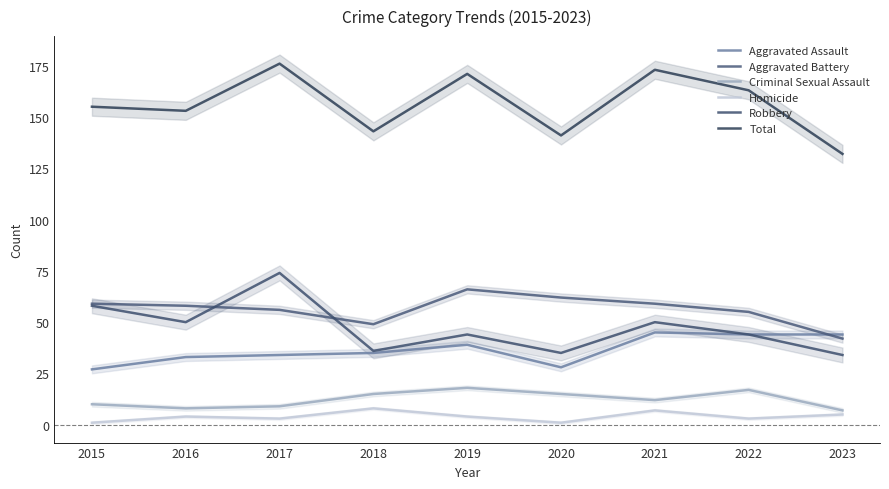

What is the value of the Aggravated Battery point at the 8th from the left?

55